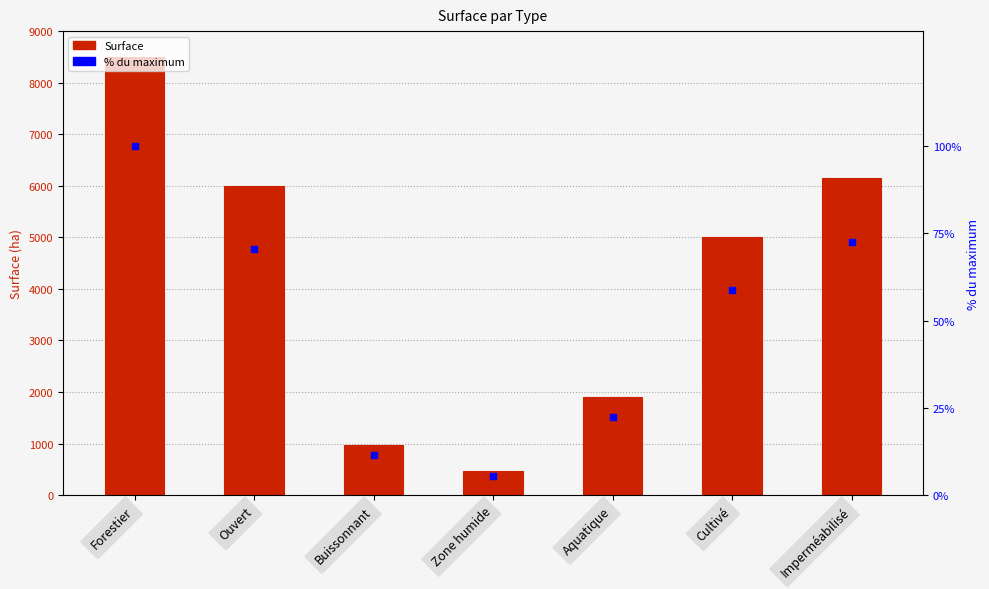

Which series contains the highest Y value?

Surface